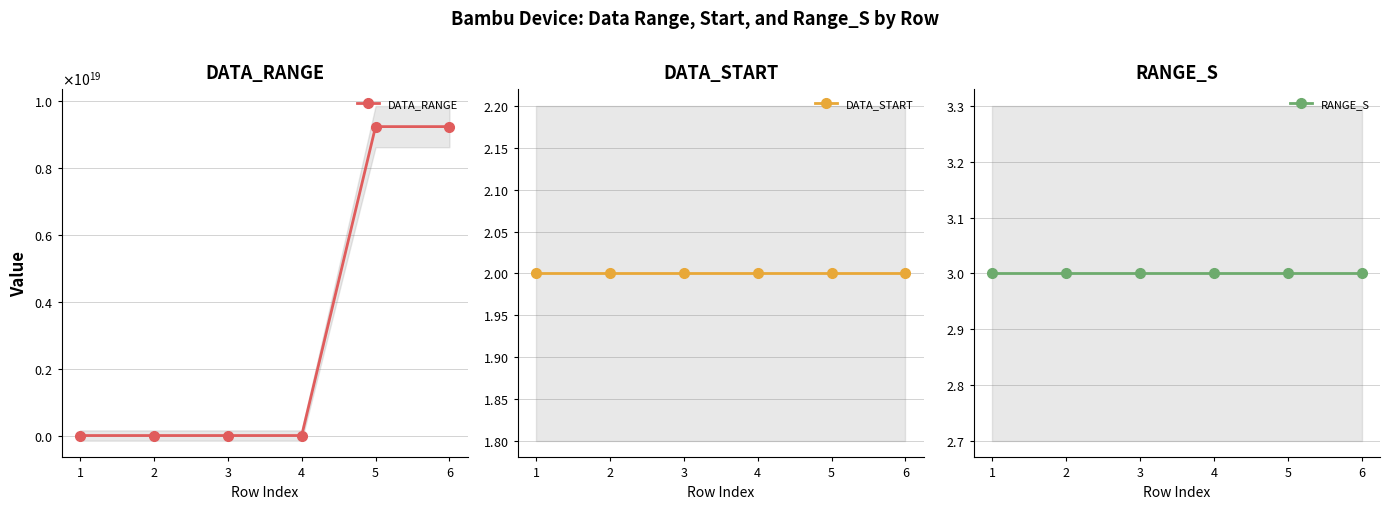

Reading right to left, extract all data points from this chart.

DATA_RANGE: 6=9223372036854775808	5=9223372036854775808	4=2147483638	3=2147483638	2=30	1=30
DATA_START: 6=2	5=2	4=2	3=2	2=2	1=2
RANGE_S: 6=3	5=3	4=3	3=3	2=3	1=3